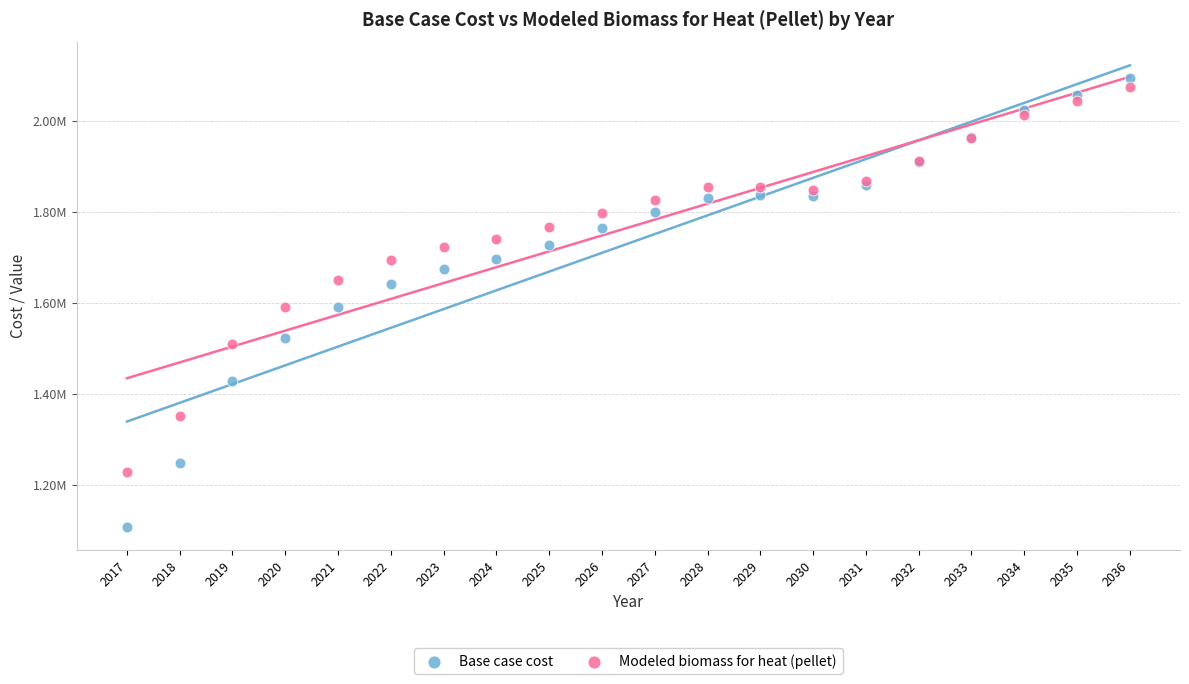

What are all the series names shown in the legend?

Base case cost, Modeled biomass for heat (pellet)